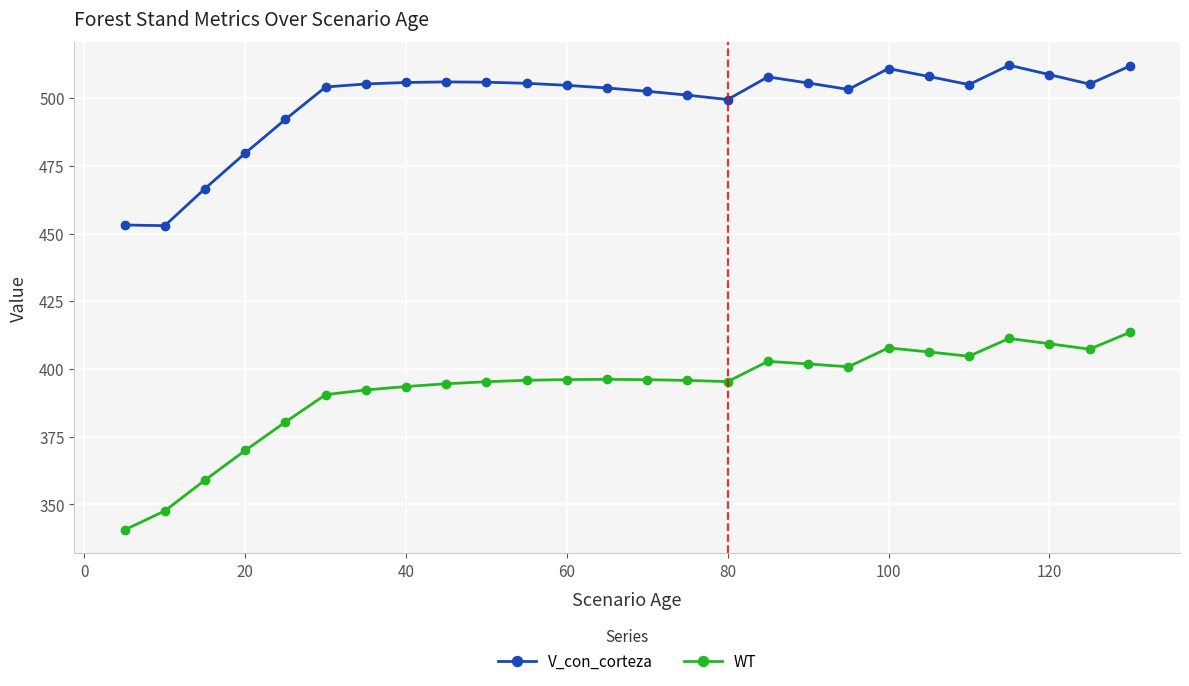

Which series has the largest range (max minus min)?

WT